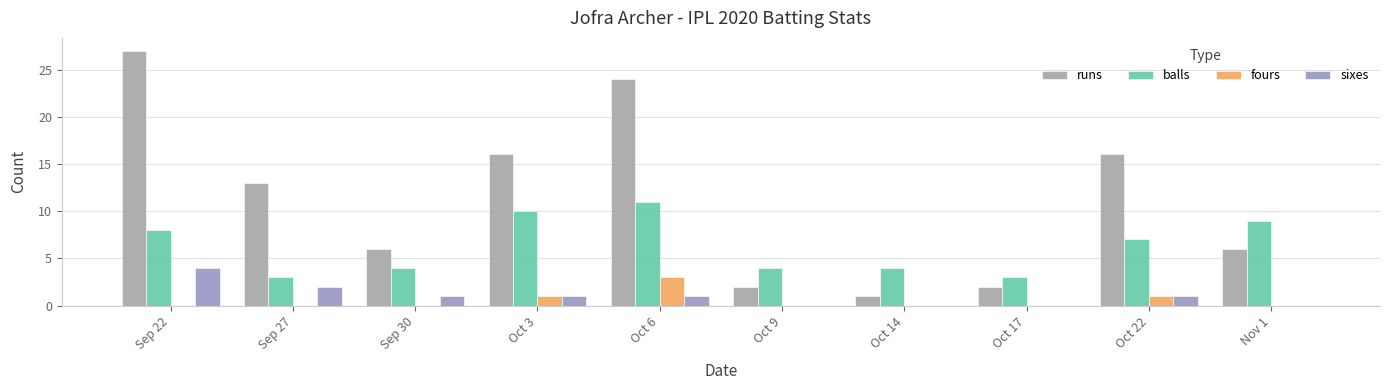

Is it true that sixes equals 4 at Sep 22?

True